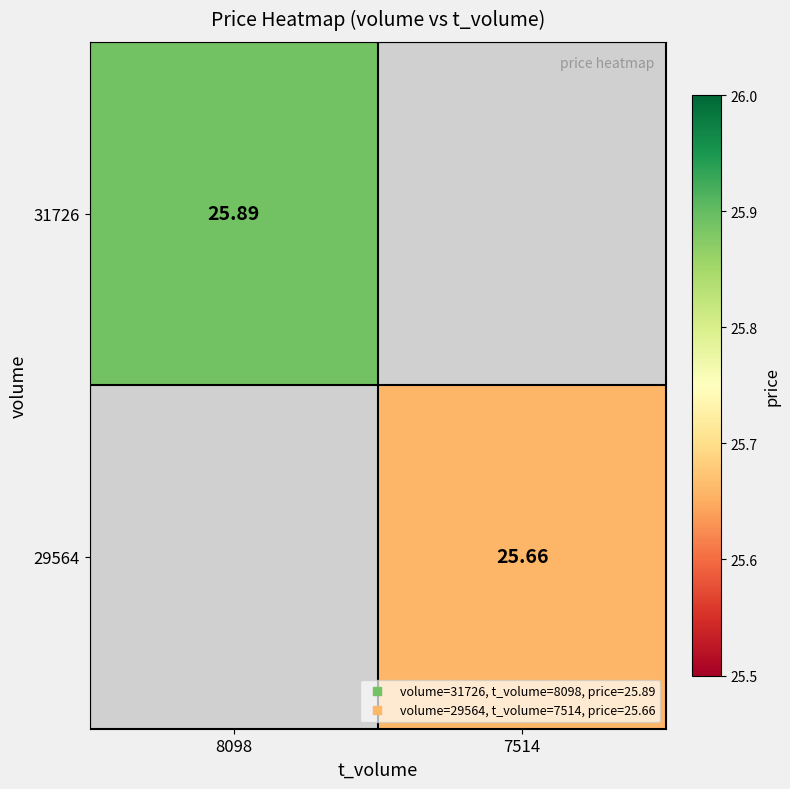

Which category has the lowest value in the 31726 series?

8098